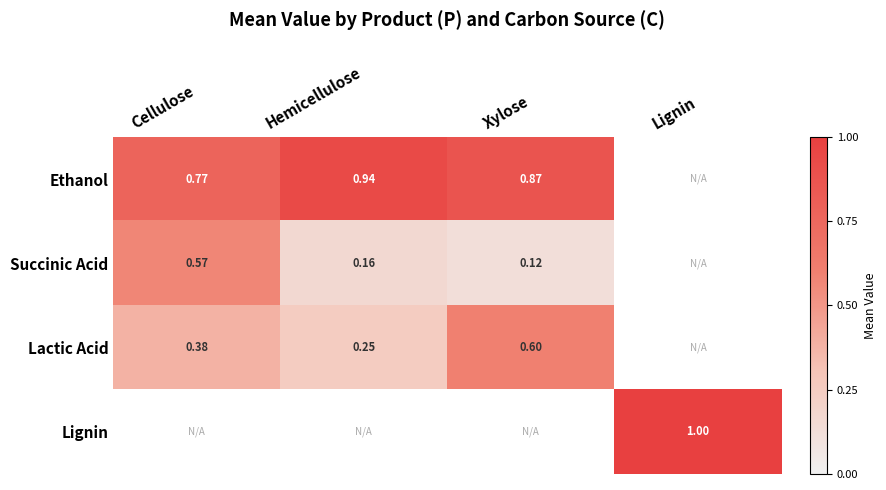

Is the value of Lignin at Lignin greater than the value of Succinic Acid at Hemicellulose?

Yes